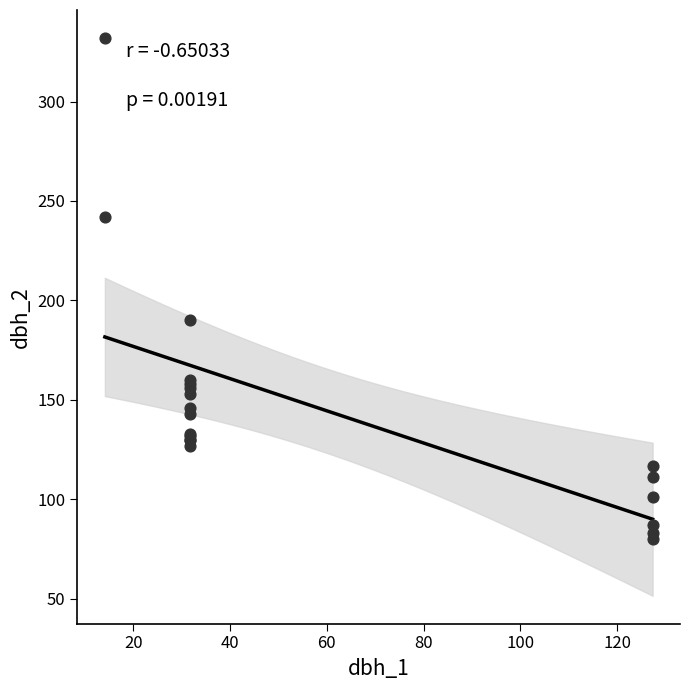

What Y value in the scatter plot is closest to 206?

190